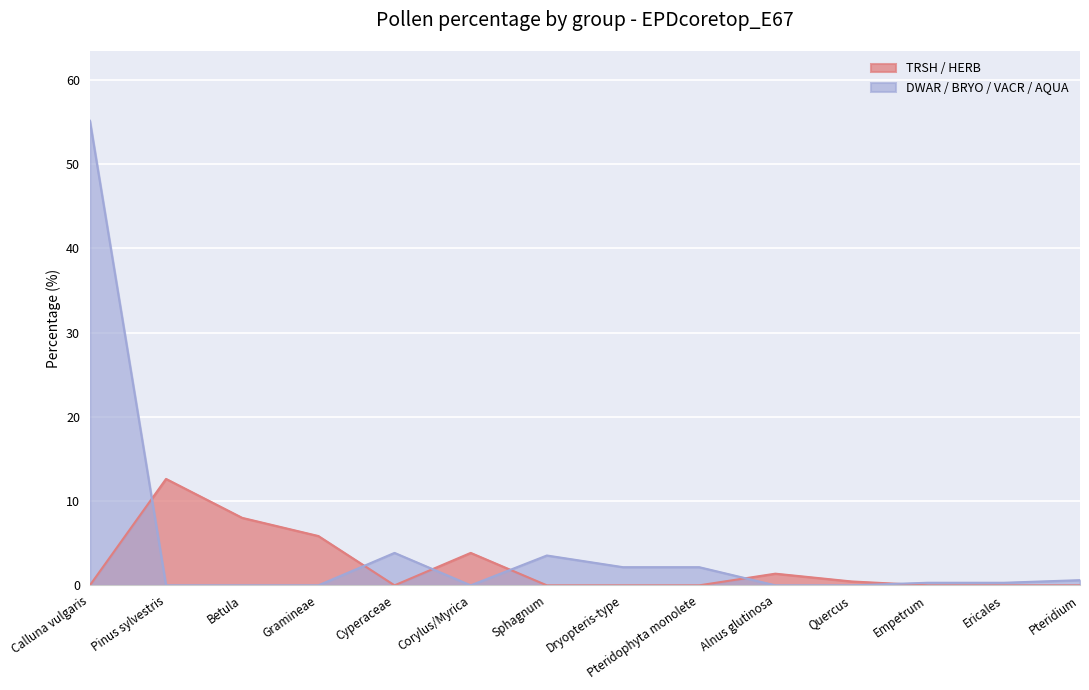

How many lines are shown in the chart?

2